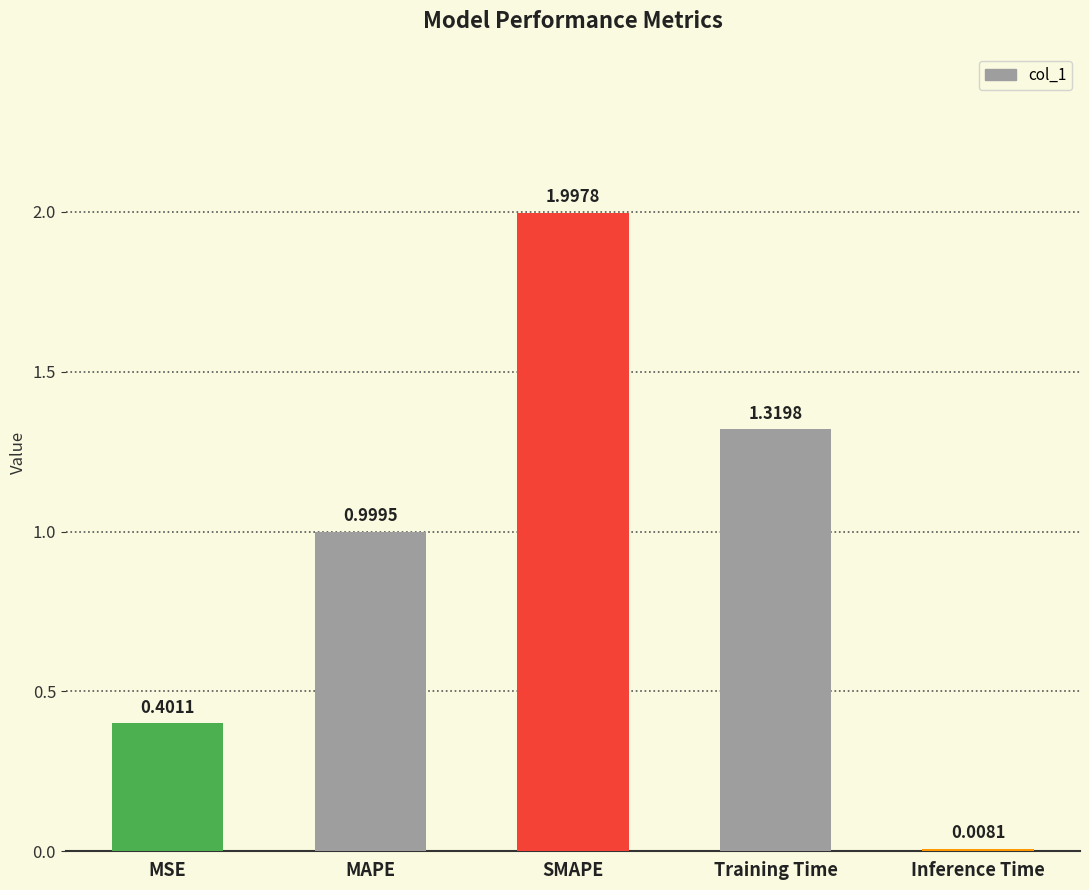

What is the label of the 1st bar from the left?

MSE